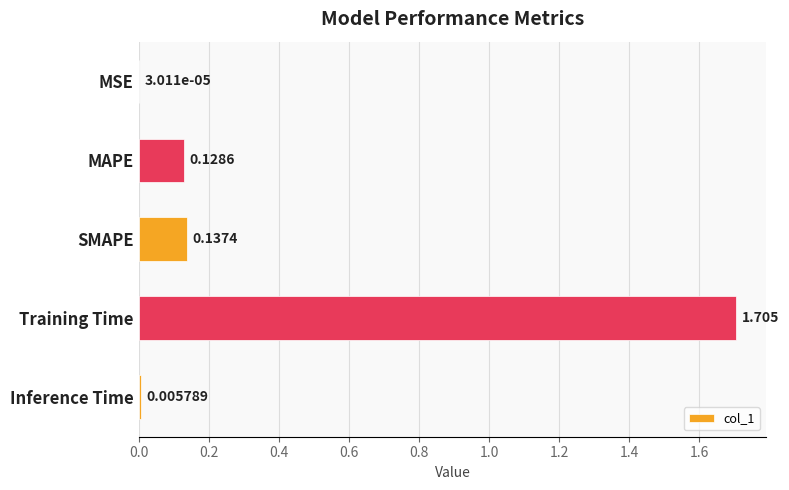

Where is the data nearest to the value 0?

MSE